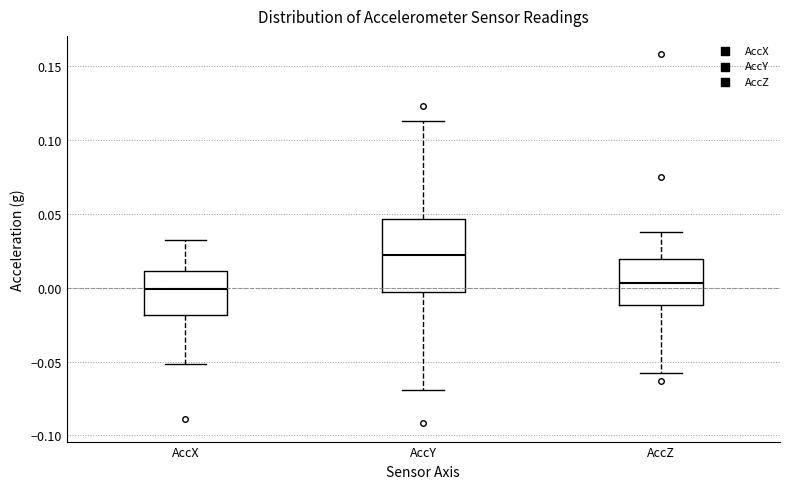

Reading left to right, read every box against the y-axis: the position of its median line, the range the box covers, and the ends of its whiskers. The values are not printed on the chart, so give them approximately, as read against the axis.

AccX: median 0.000, box -0.020 to 0.010, whiskers -0.050 to 0.030
AccY: median 0.020, box -0.005 to 0.045, whiskers -0.070 to 0.115
AccZ: median 0.005, box -0.010 to 0.020, whiskers -0.055 to 0.040